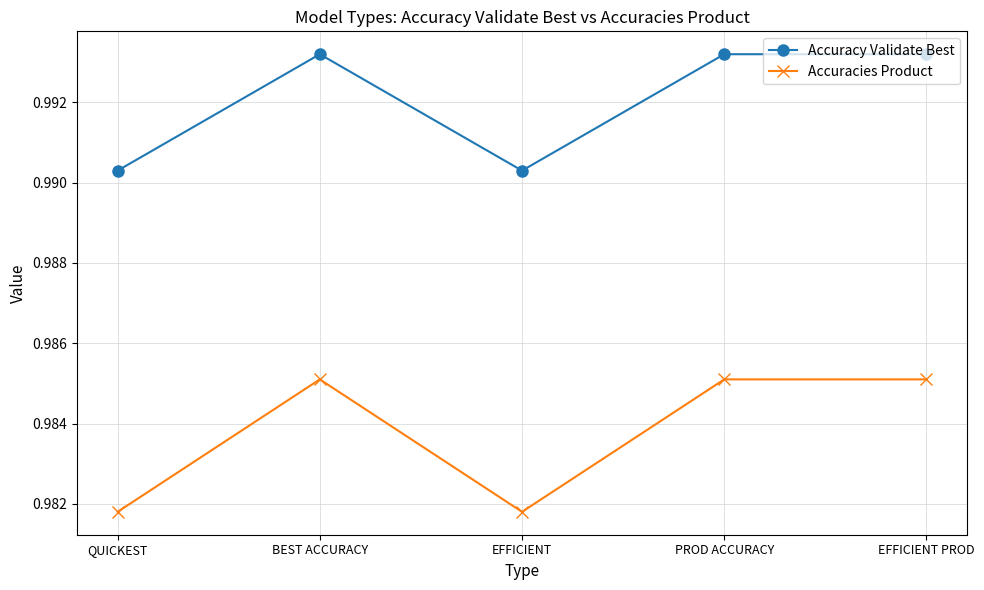

Count the number of categories in the chart.

5